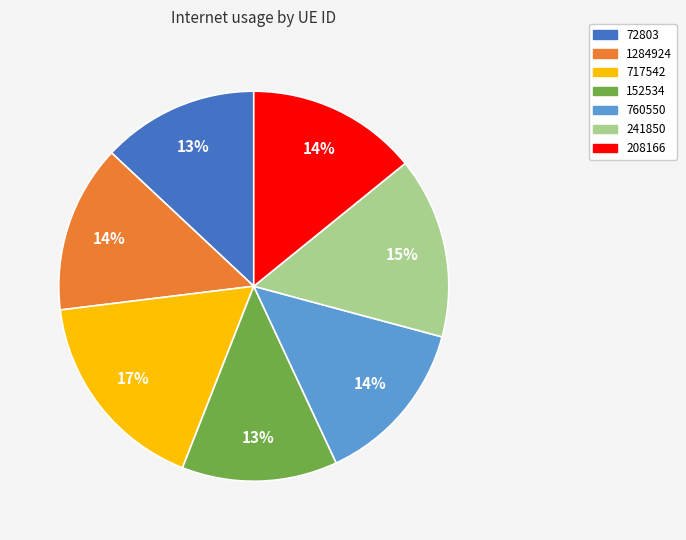

Which category has the biggest portion of the pie?

717542